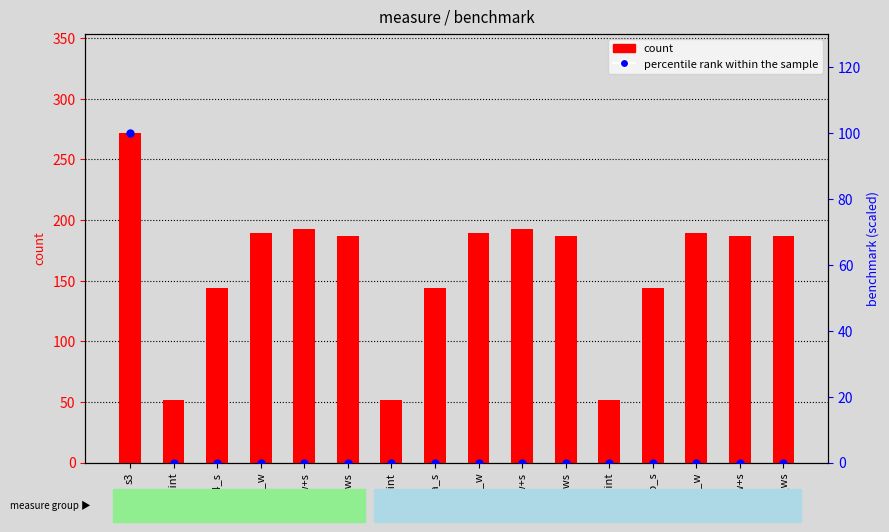

Which series has the largest total across all categories?

count